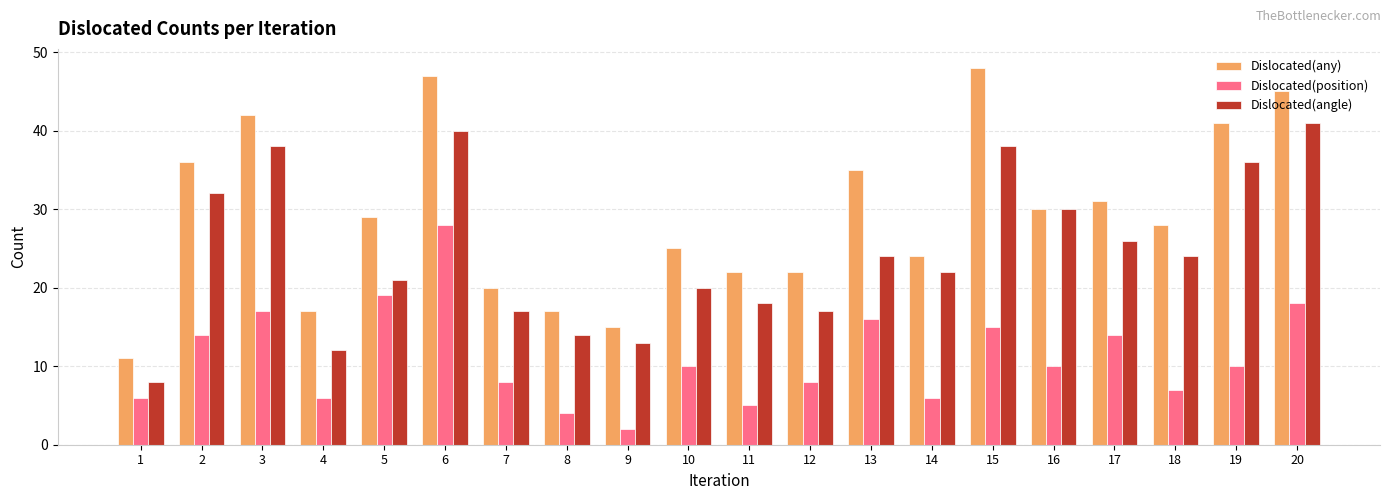

Reading right to left, list all the values displayed in this chart.

Dislocated(any): 45	41	28	31	30	48	24	35	22	22	25	15	17	20	47	29	17	42	36	11
Dislocated(position): 18	10	7	14	10	15	6	16	8	5	10	2	4	8	28	19	6	17	14	6
Dislocated(angle): 41	36	24	26	30	38	22	24	17	18	20	13	14	17	40	21	12	38	32	8